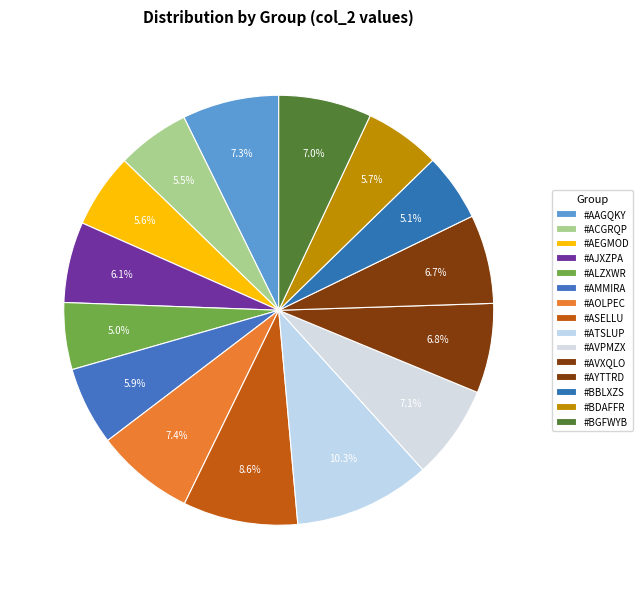

Is it true that #ATSLUP is 25% of the pie?

False